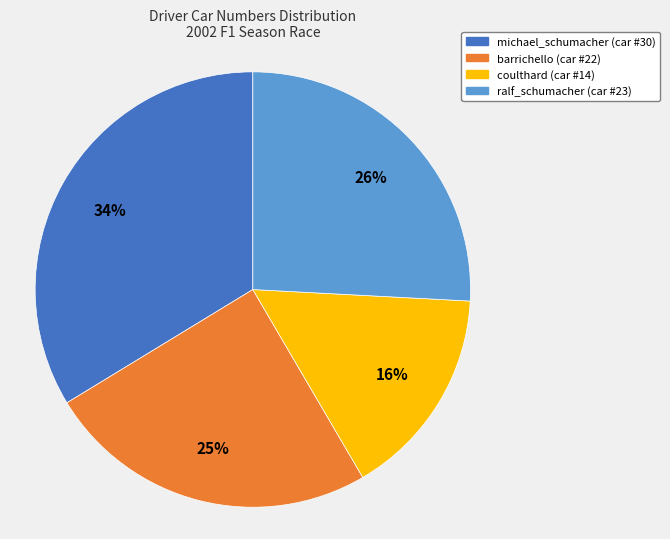

Is there any slice that represents more than half of the pie?

No